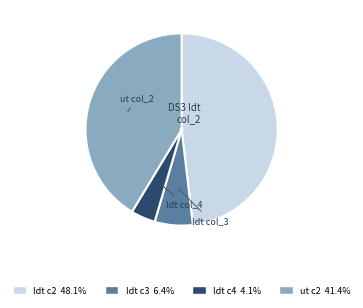

Is there a majority slice in this chart?

No